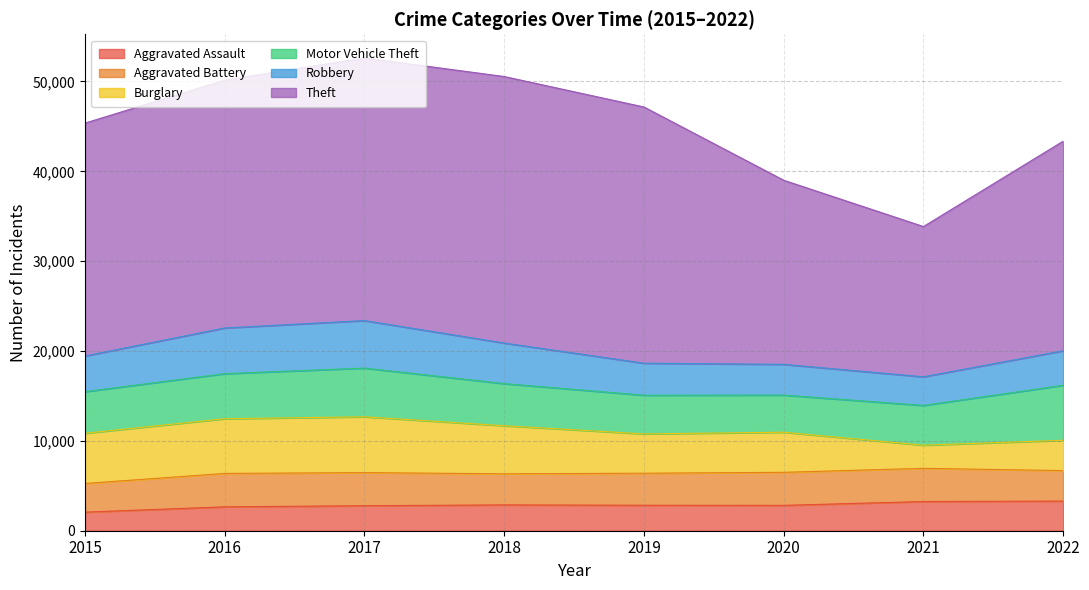

Which series ends up on top after the final intersection of Burglary and Robbery?

Robbery